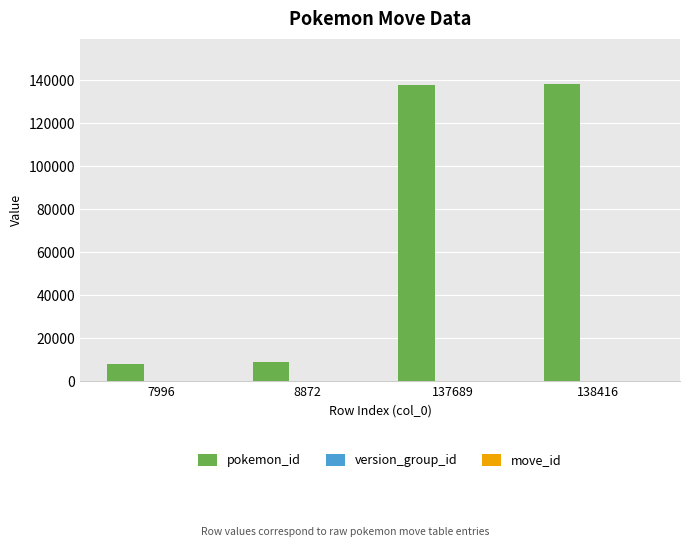

Between 7996 and 138416, which series saw the biggest shift?

pokemon_id